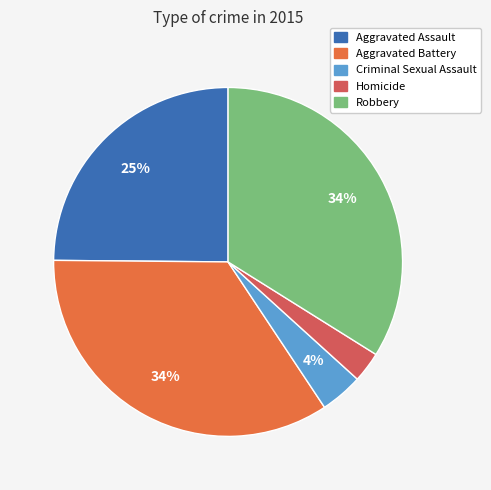

Which category has the smallest portion of the pie?

Homicide